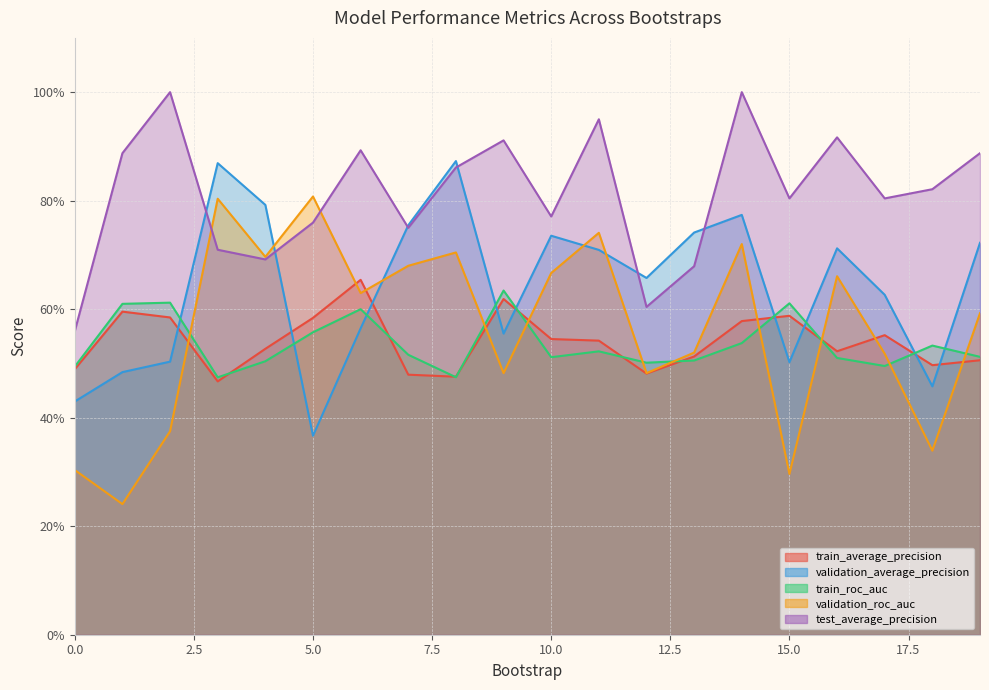

What is the average value of the train_roc_auc series?

0.5